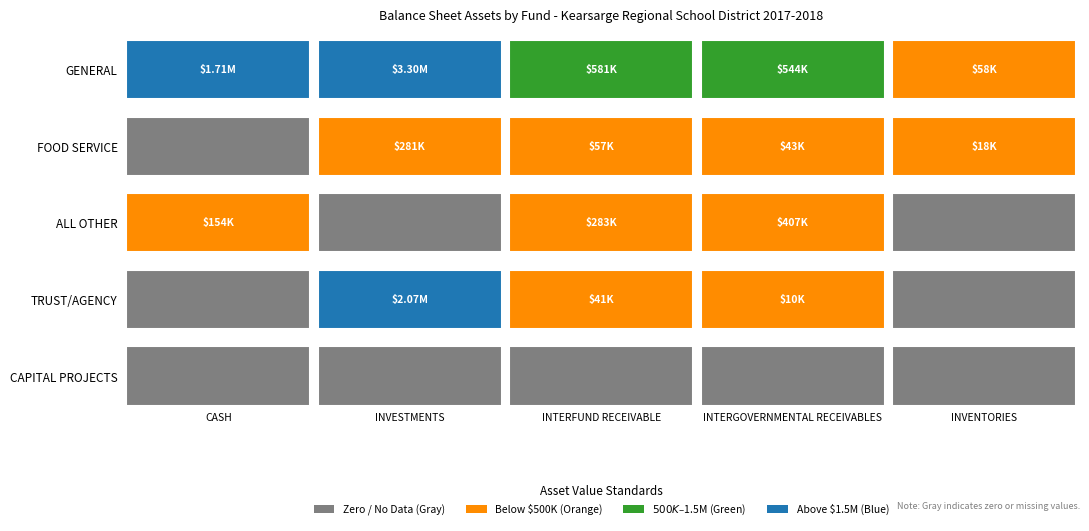

Is it true that INTERFUND RECEIVABLE equals -344263.4 at 4?

False